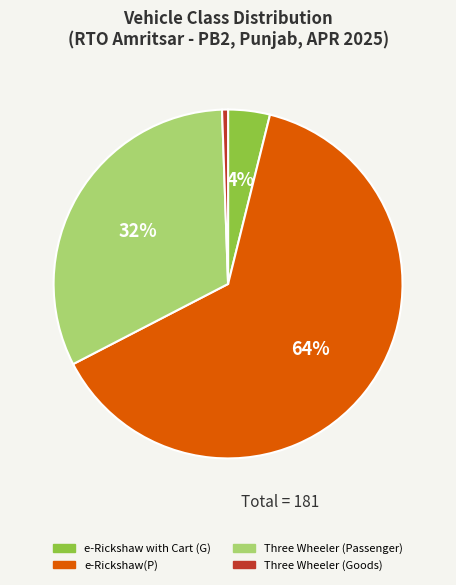

How many slices are in this pie chart?

4